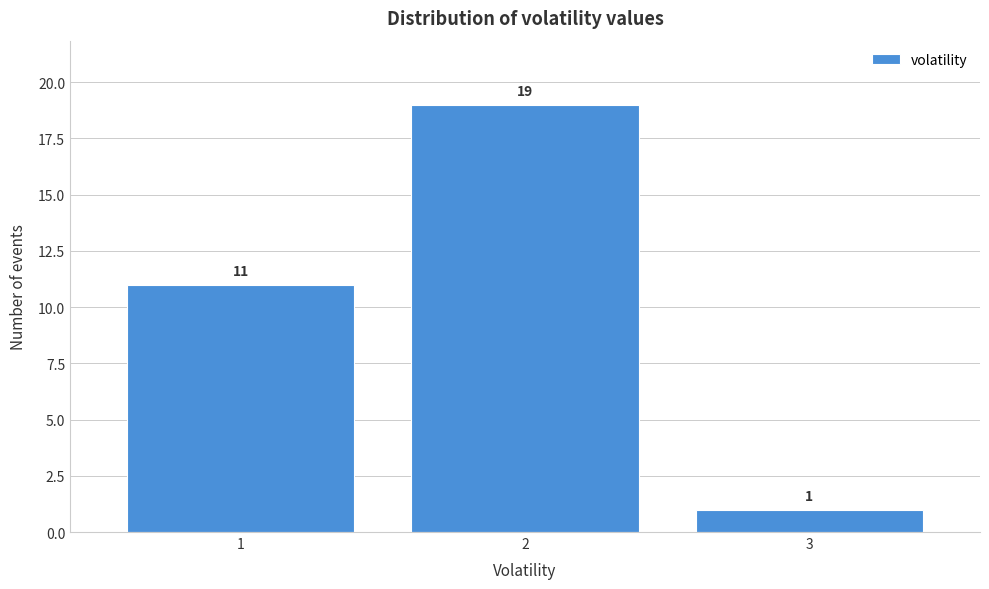

How tall is the bar that spans 0.5 to 1.5 on the x-axis?

11